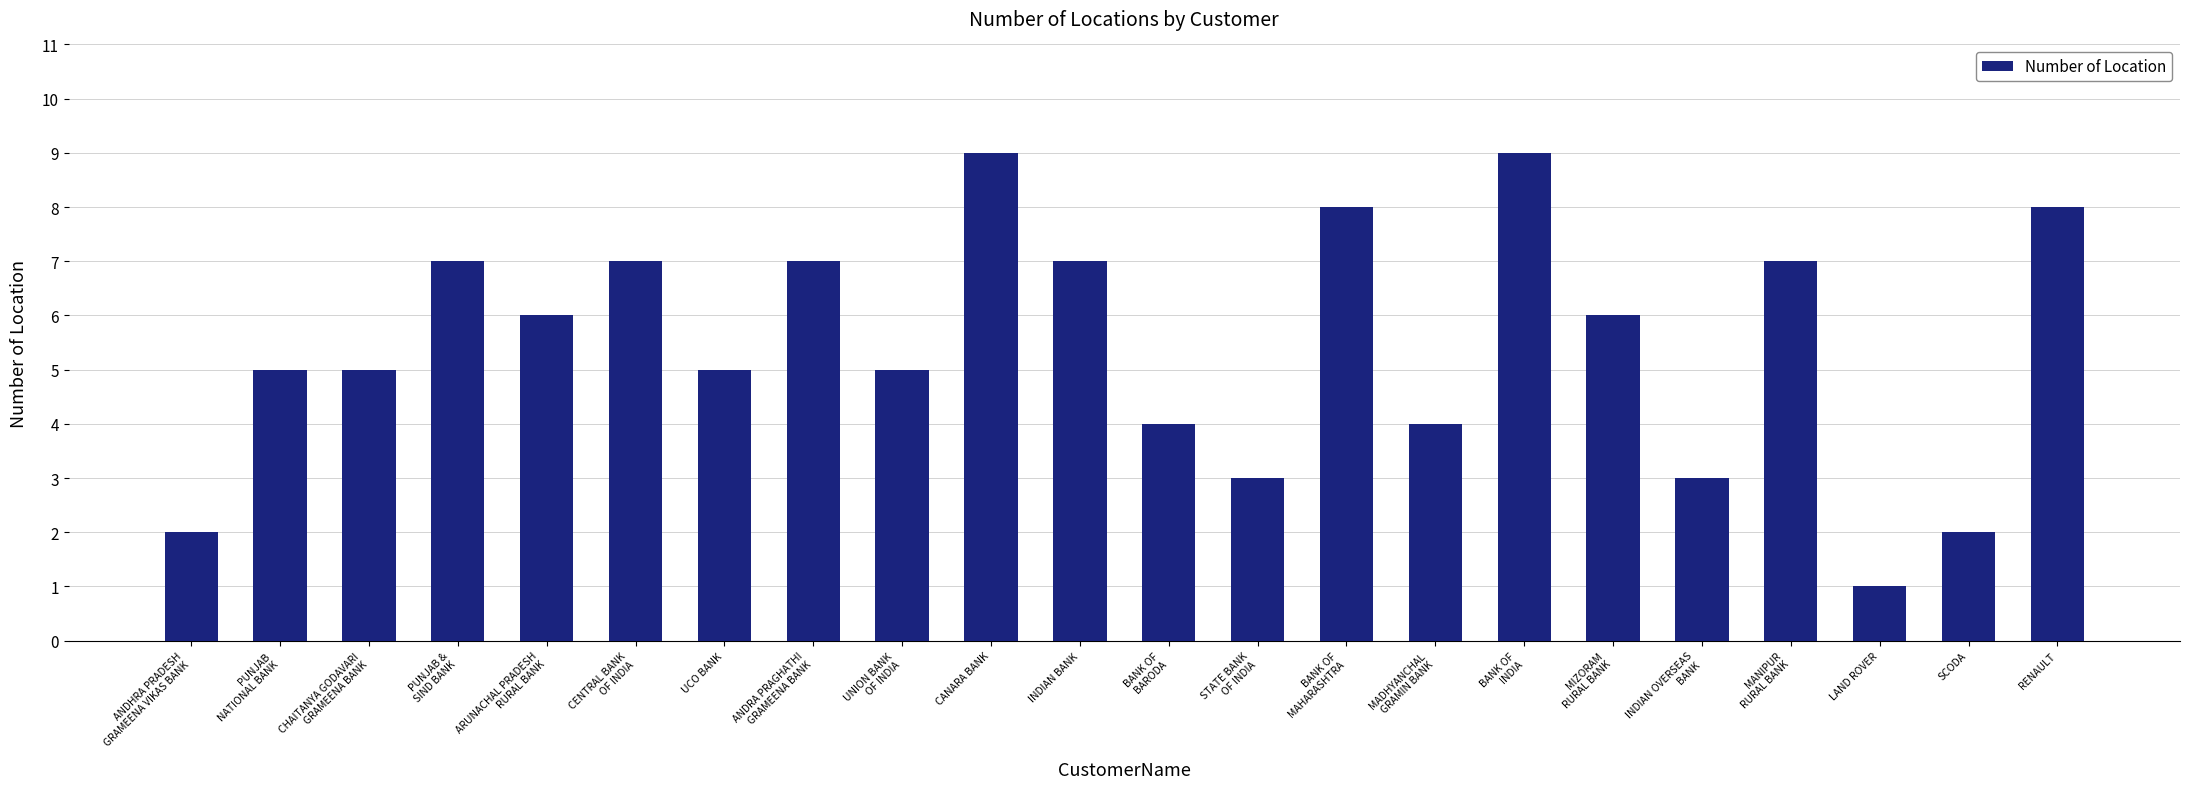

What is the maximum value shown in the chart?

9